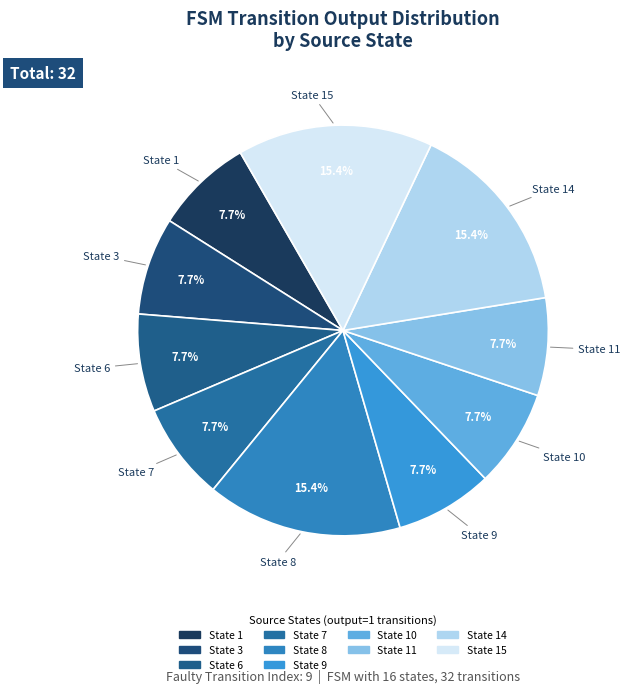

How many segments does this pie chart have?

10